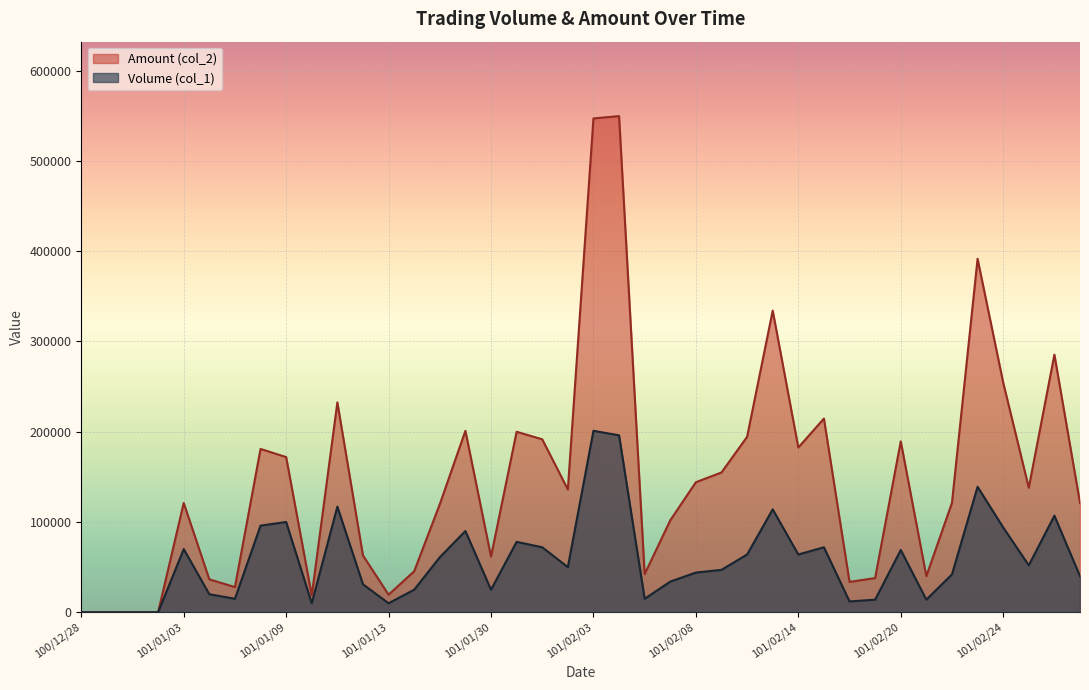

What is the label of the 8th point from the left?

101/01/06